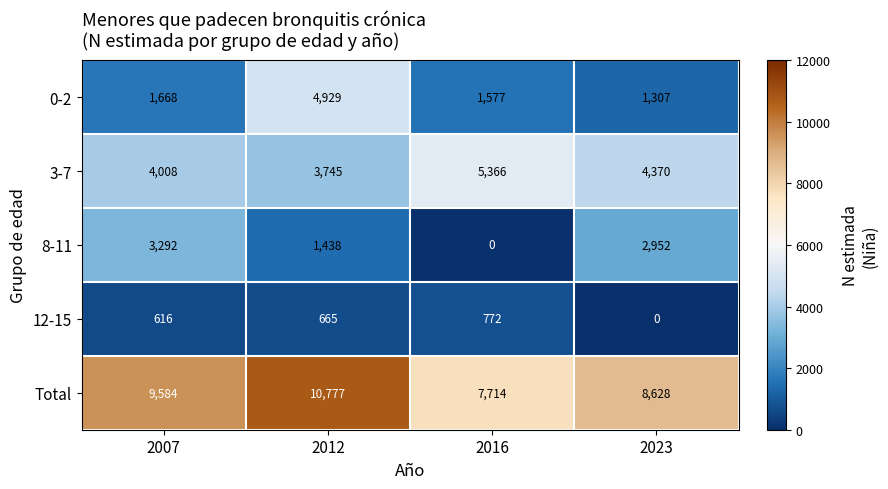

What is the difference between the maximum and minimum values in the 3-7 series?

1621